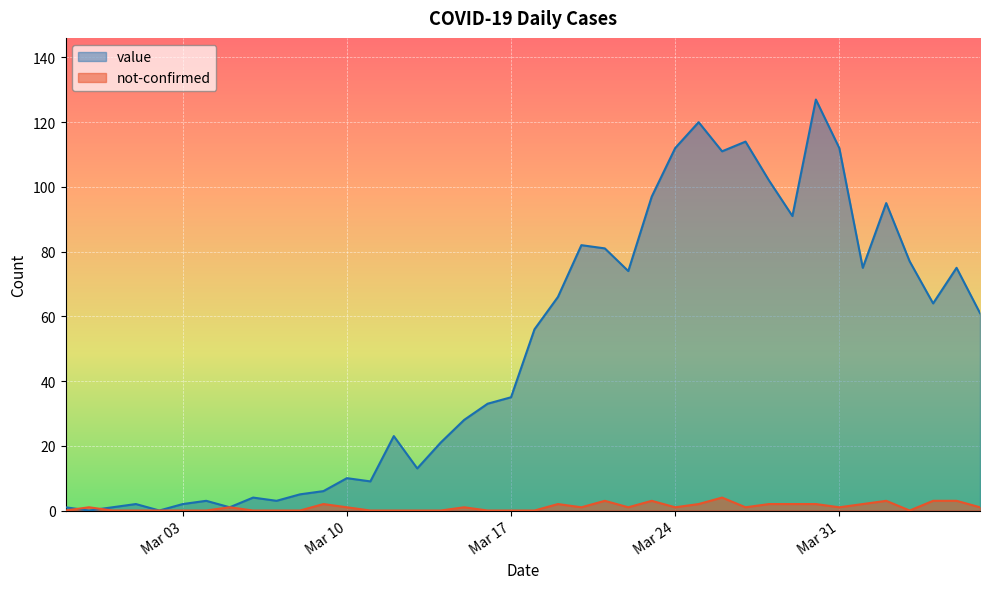

How many lines are shown in the chart?

2